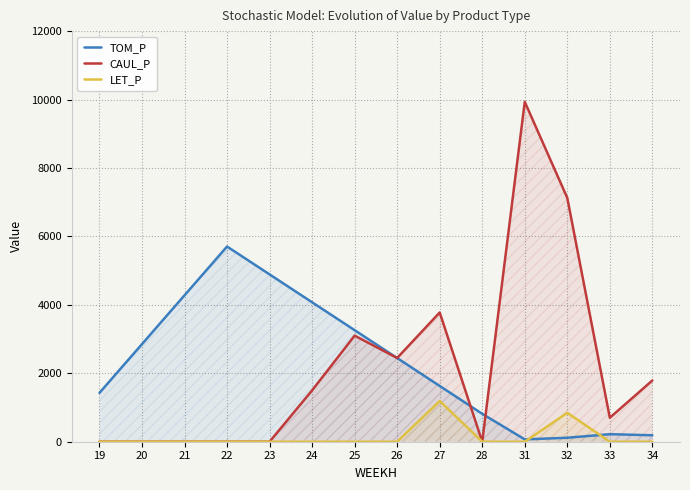

How many lines are shown in the chart?

3